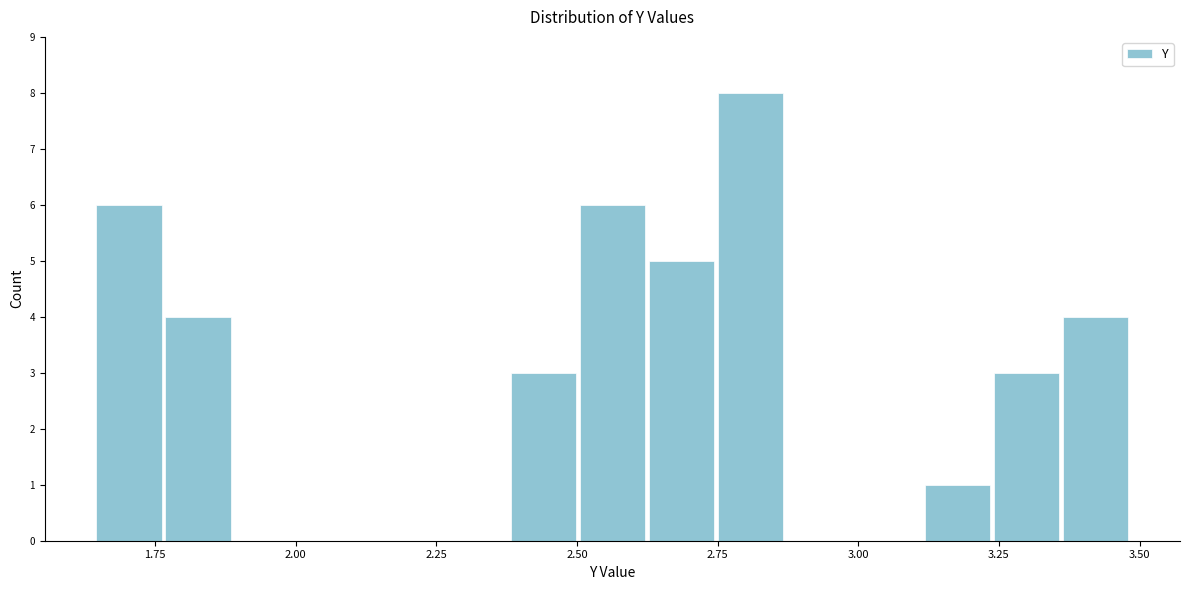

Read against the x-axis, roughly where is the centre of the tallest bar?

2.80